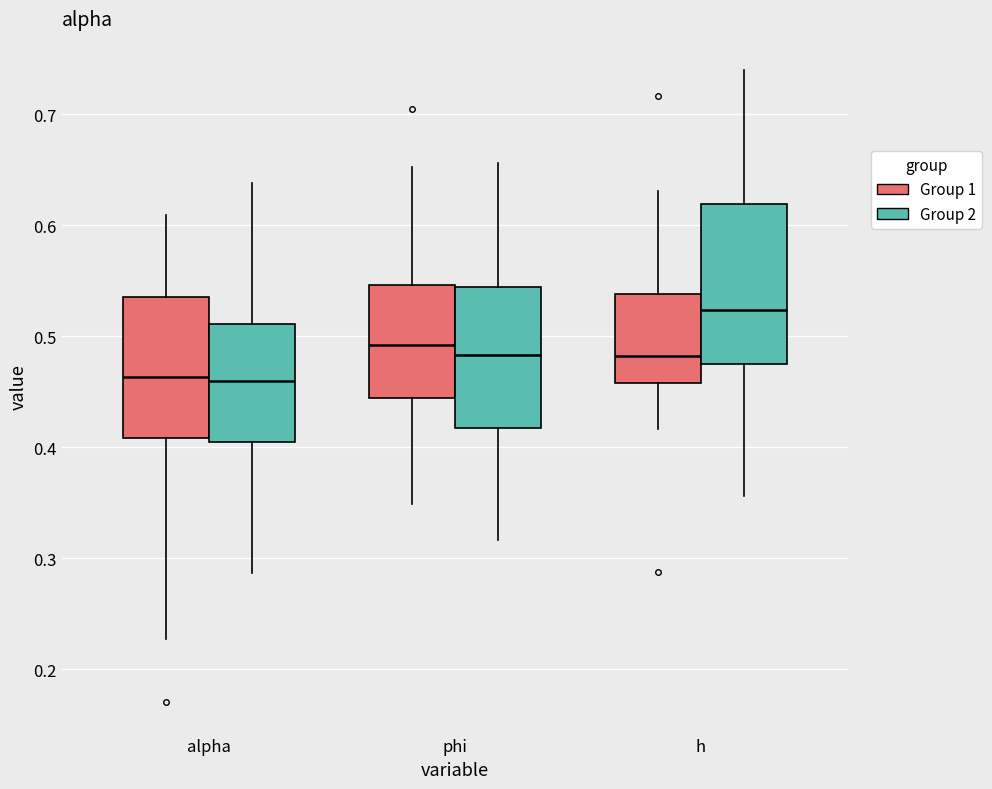

Reading left to right, transcribe this box plot: for each box, give where its median line is, the range the box spans, and where its two whiskers end, as read against the y-axis. The values are not printed on the chart, so give them approximately, as read against the axis.

alpha (Group 1): median 0.46, box 0.41 to 0.54, whiskers 0.23 to 0.61
alpha (Group 2): median 0.46, box 0.40 to 0.51, whiskers 0.29 to 0.64
phi (Group 1): median 0.49, box 0.44 to 0.55, whiskers 0.35 to 0.65
phi (Group 2): median 0.48, box 0.42 to 0.54, whiskers 0.32 to 0.66
h (Group 1): median 0.48, box 0.46 to 0.54, whiskers 0.42 to 0.63
h (Group 2): median 0.52, box 0.48 to 0.62, whiskers 0.36 to 0.74